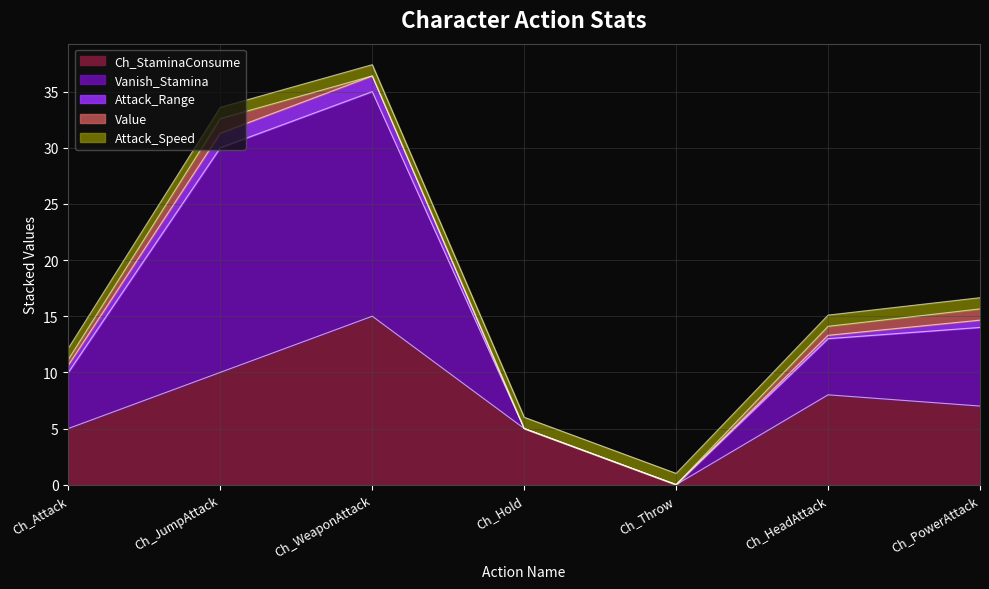

What are all the series names shown in the legend?

Ch_StaminaConsume, Vanish_Stamina, Attack_Range, Value, Attack_Speed